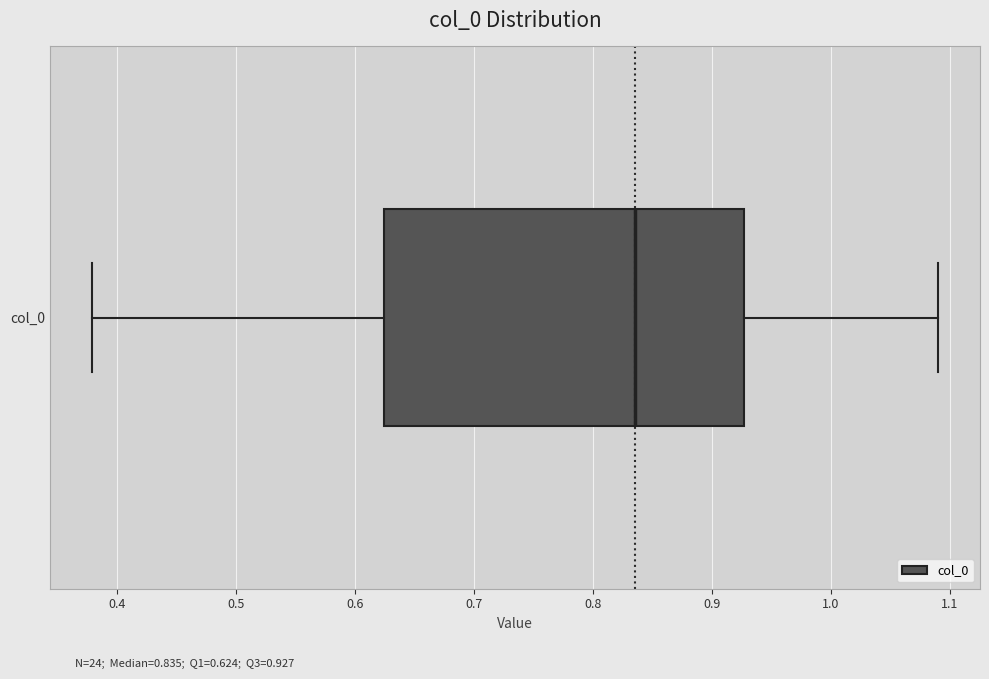

Transcribe this box plot: give where the median line is, the range the box spans, and where the two whiskers end, as read against the x-axis. The values are not printed on the chart, so give them approximately, as read against the axis.

median 0.84, box 0.62 to 0.93, whiskers 0.38 to 1.09